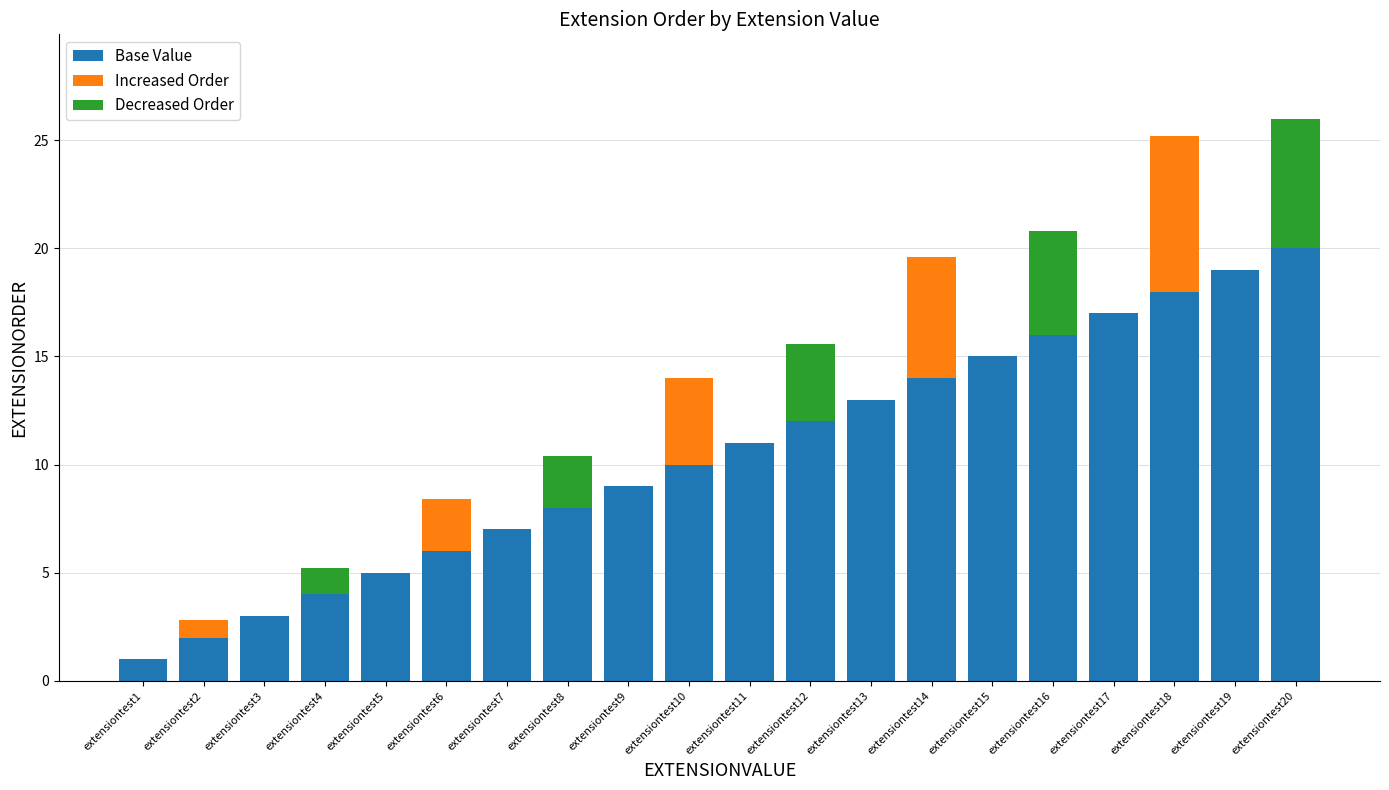

At which label does Increased Order reach its minimum?

extensiontest1